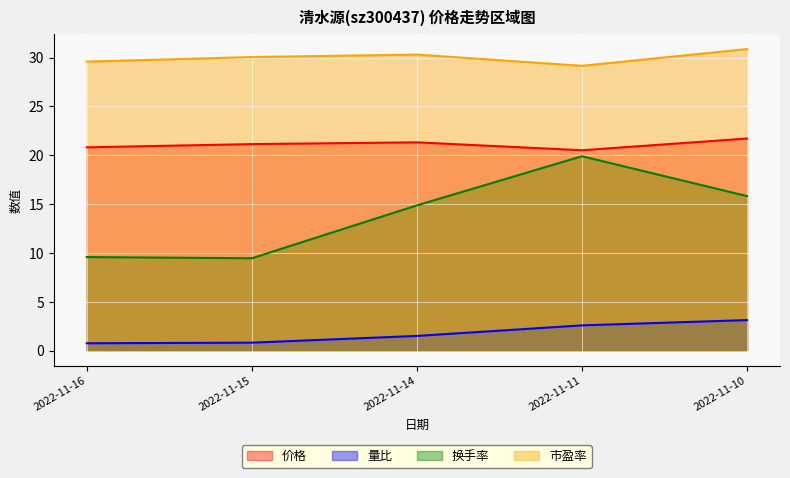

Rank the categories by 价格 value from lowest to highest.

2022-11-11, 2022-11-16, 2022-11-15, 2022-11-14, 2022-11-10